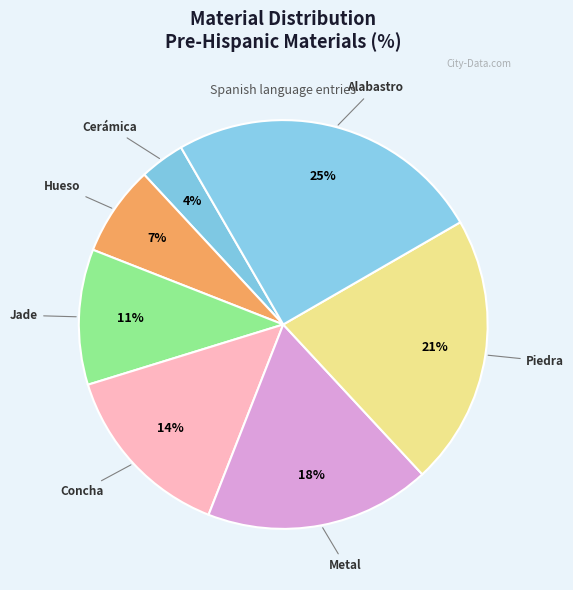

Is the sum of Alabastro and Hueso greater than half?

No